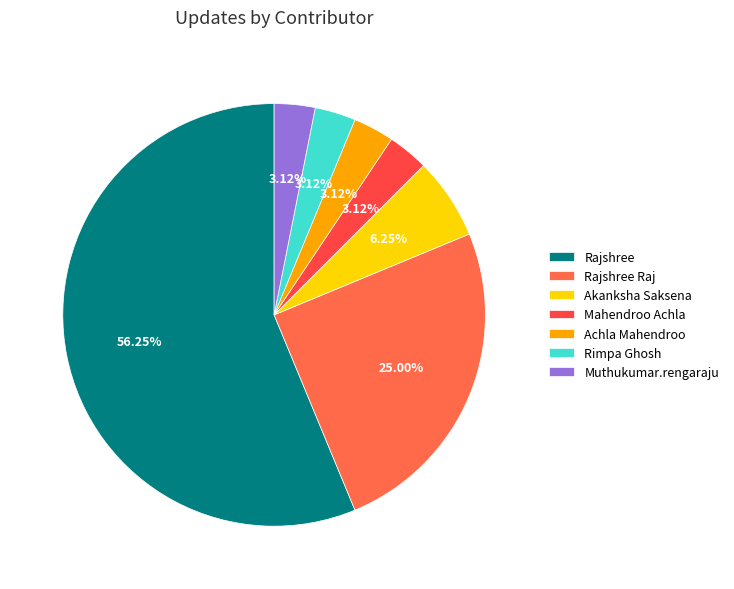

What is the change in value from Rajshree to Achla Mahendroo?

-17